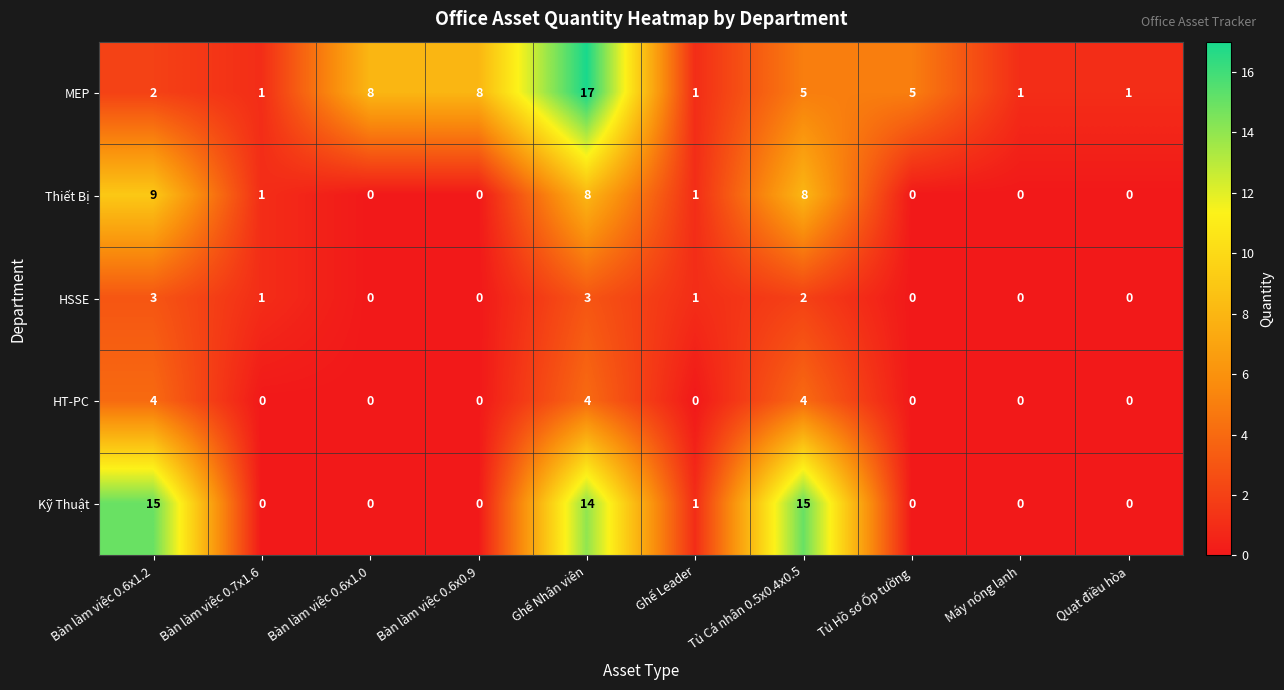

How many data points does each series have?

10